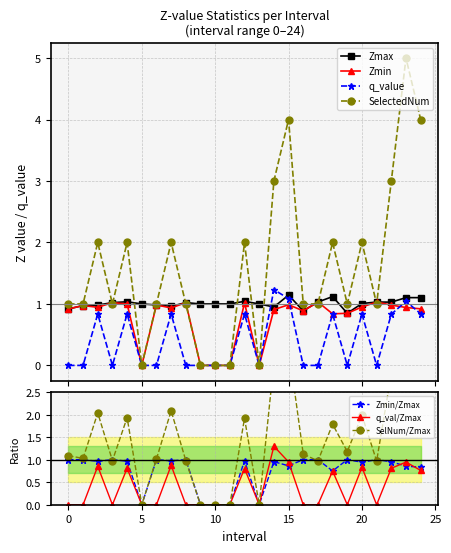

True or false: Zmax and Zmin cross at least once.

False